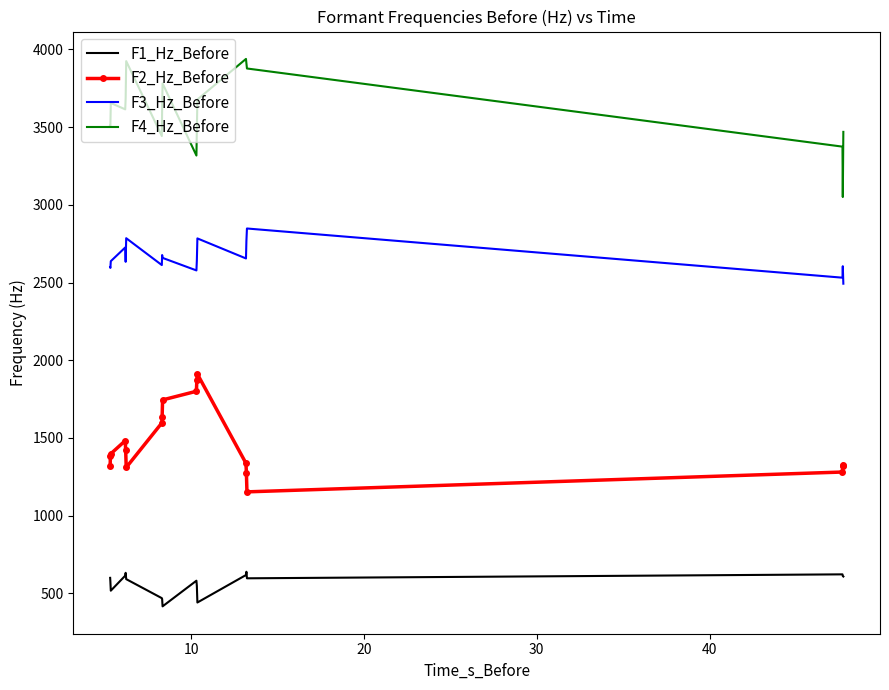

True or false: F4_Hz_Before and F3_Hz_Before cross at least once.

False